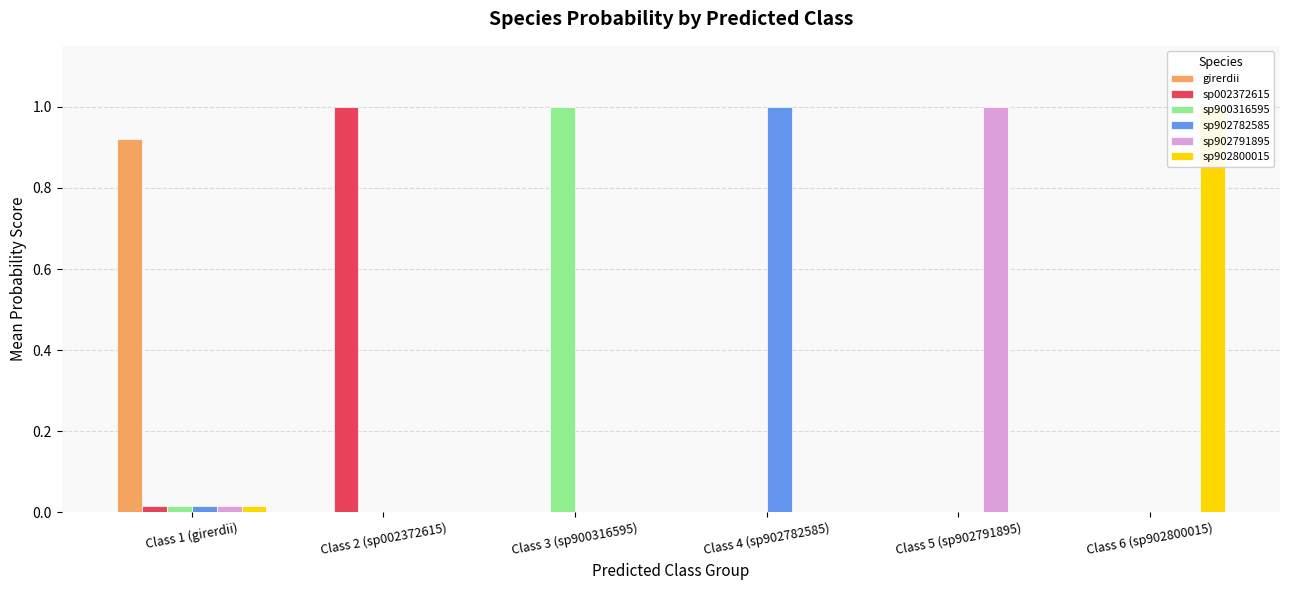

What is the difference between the highest and lowest values at Class 5 (sp902791895)?

1.0